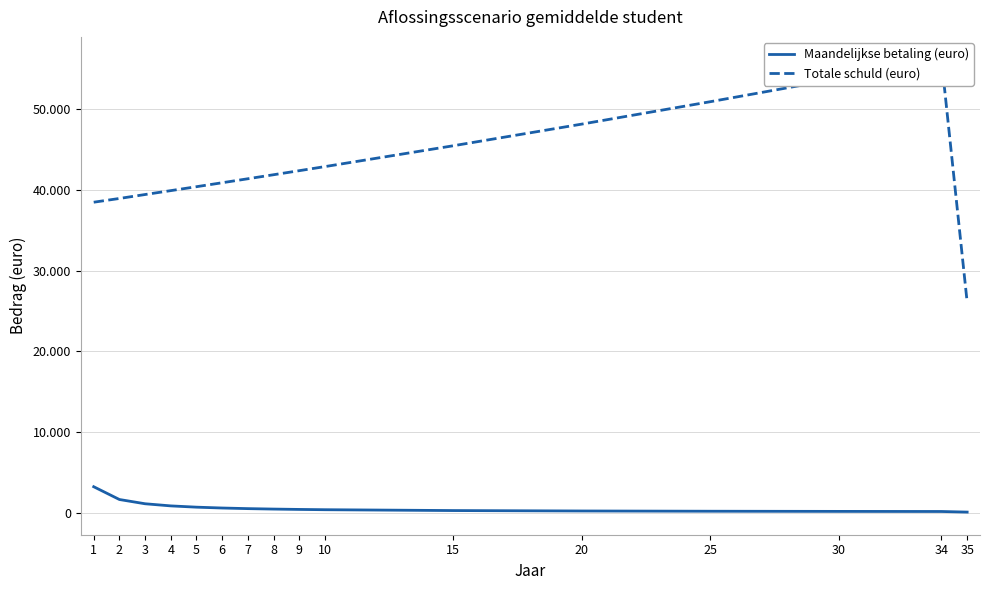

Between 5 and 3, which is larger?

3